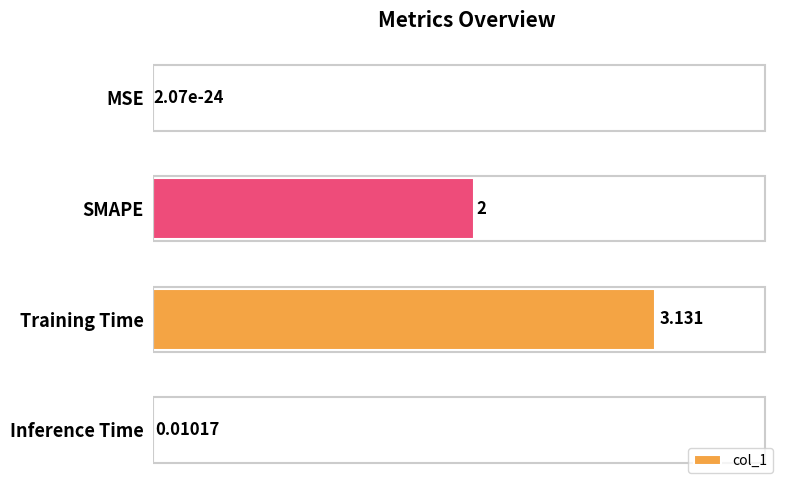

Between MSE and Training Time, which is larger?

Training Time